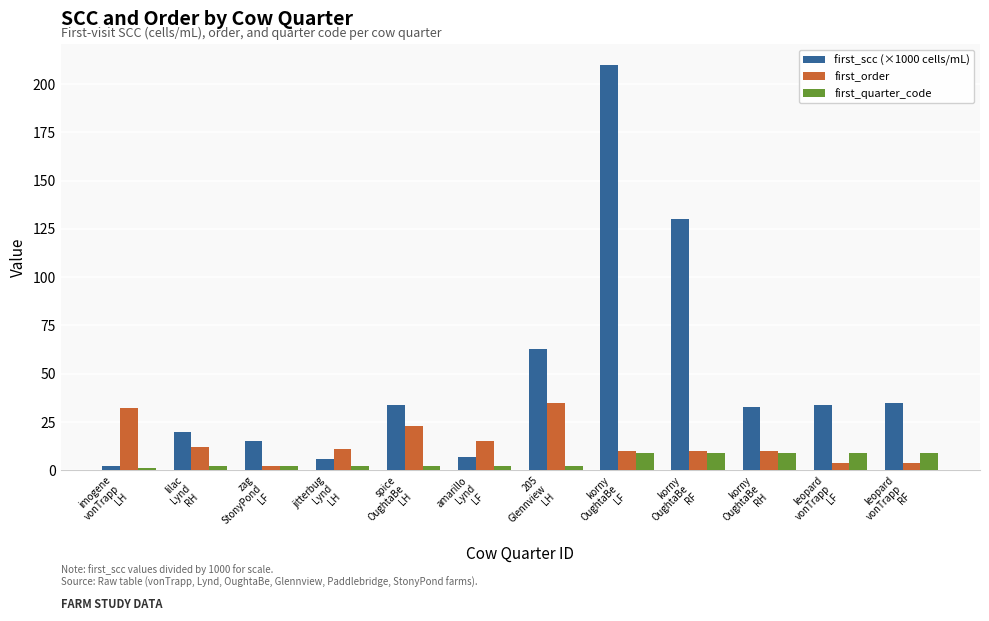

The first_quarter_code series shows 9 at korny
OughtaBe
LF. True or false?

True